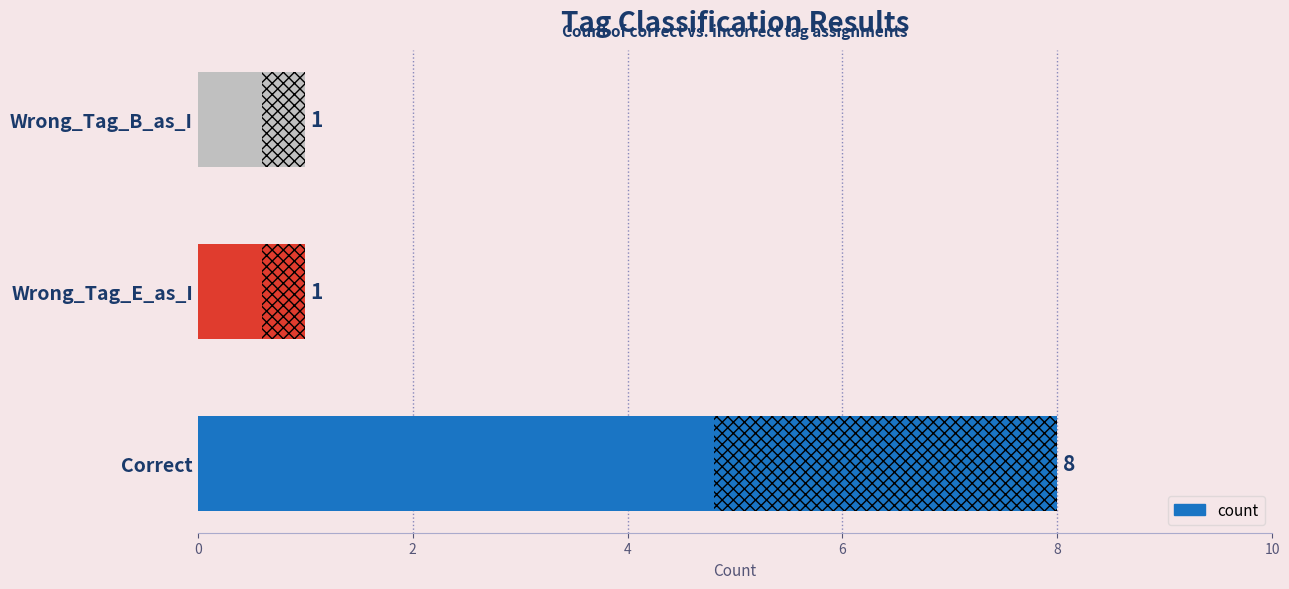

How many data points does each series have?

3